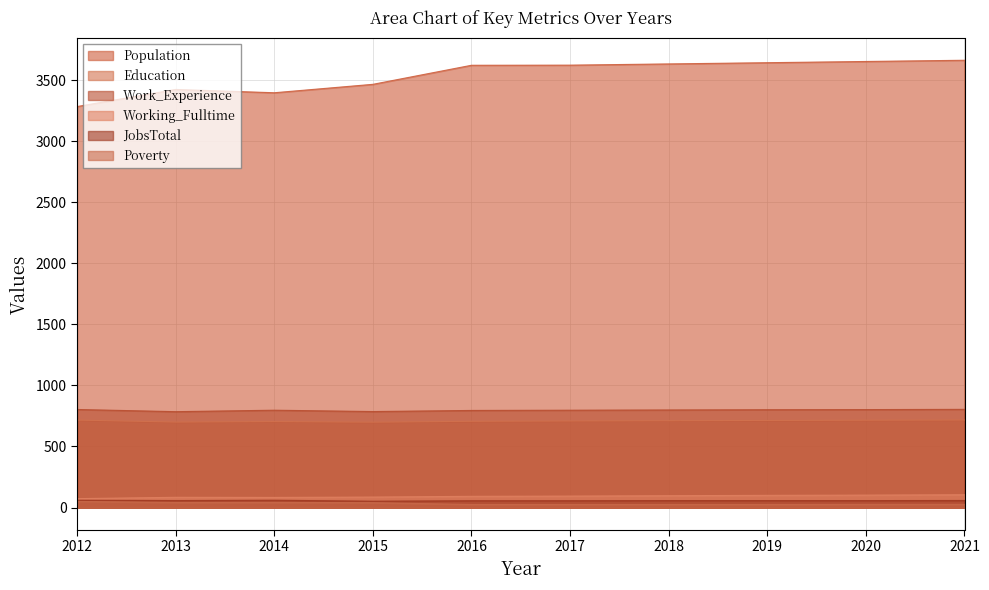

In Working_Fulltime, how many points are lower than both neighbors (excluding endpoints)?

1